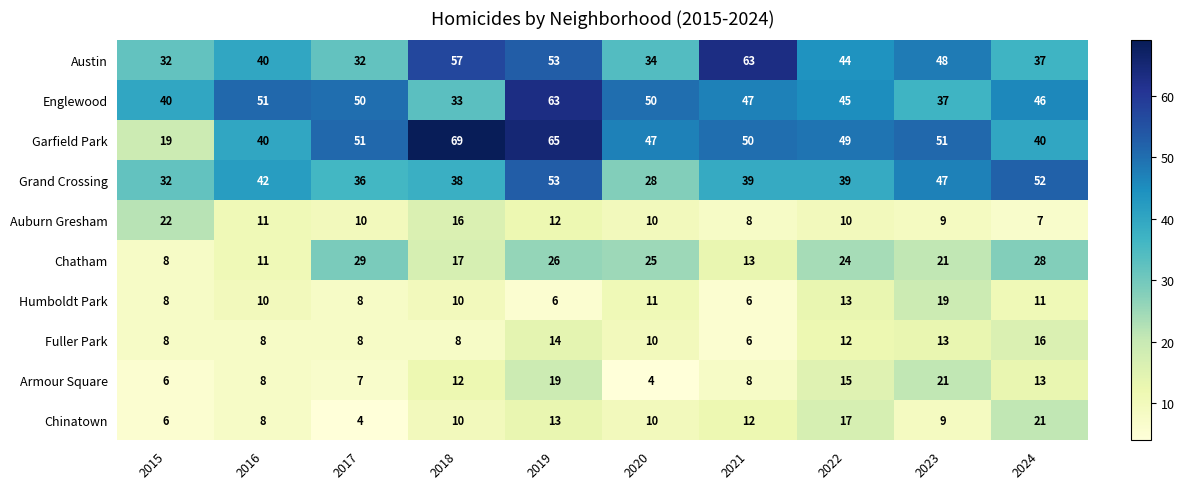

What is the total value across all series at 2023?

275